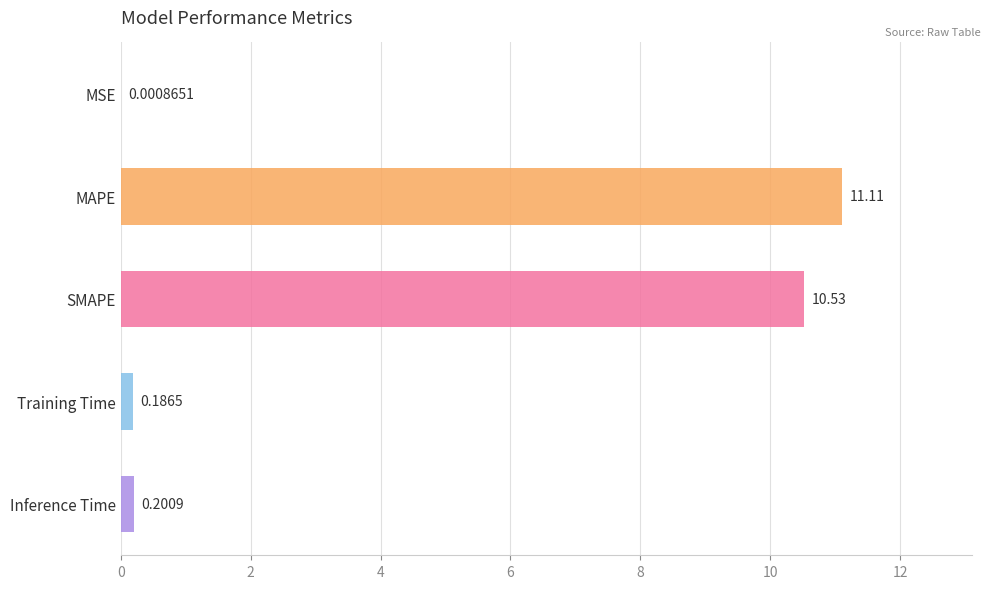

Does the chart contain stacked bars?

No